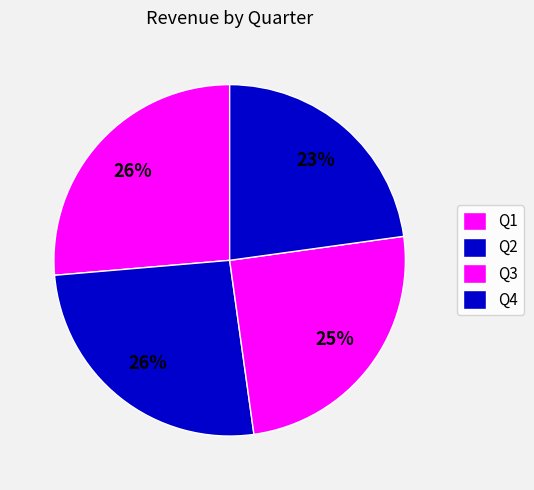

To the nearest percent, what is the combined percentage of Q1 and Q3?

51%